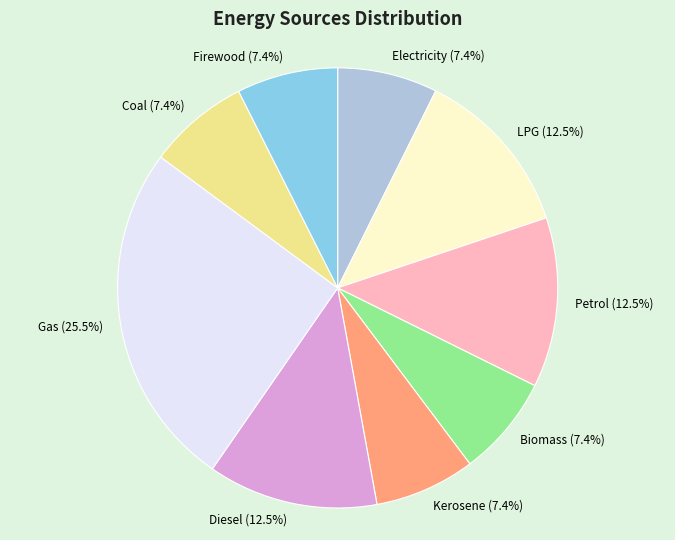

Which has a higher value, Firewood or Diesel?

Diesel